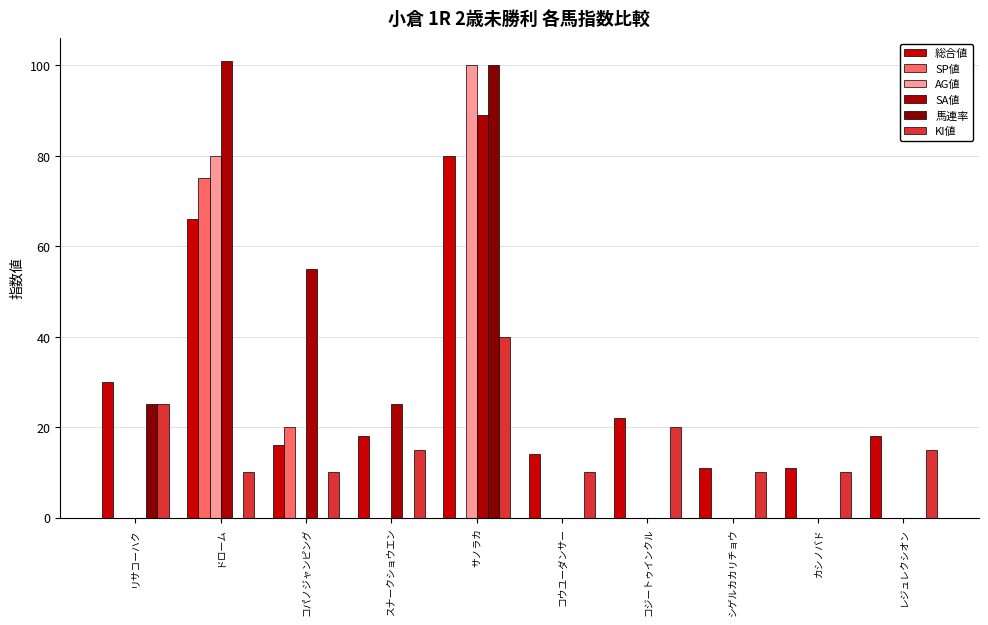

How many groups of bars are there?

10